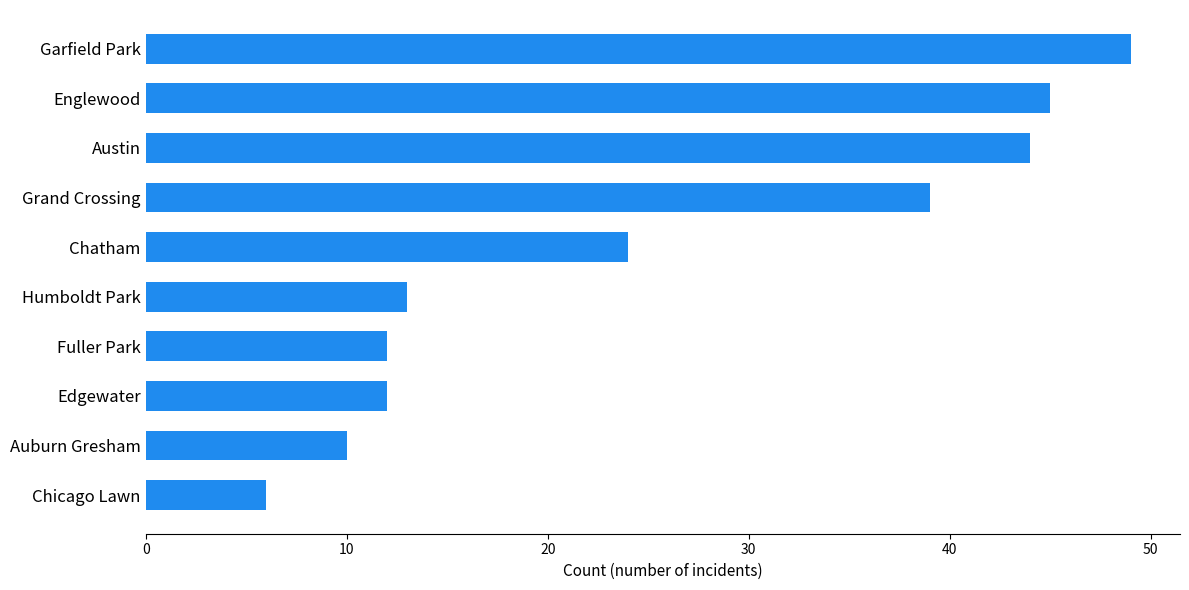

How many data points are less than 24?

5